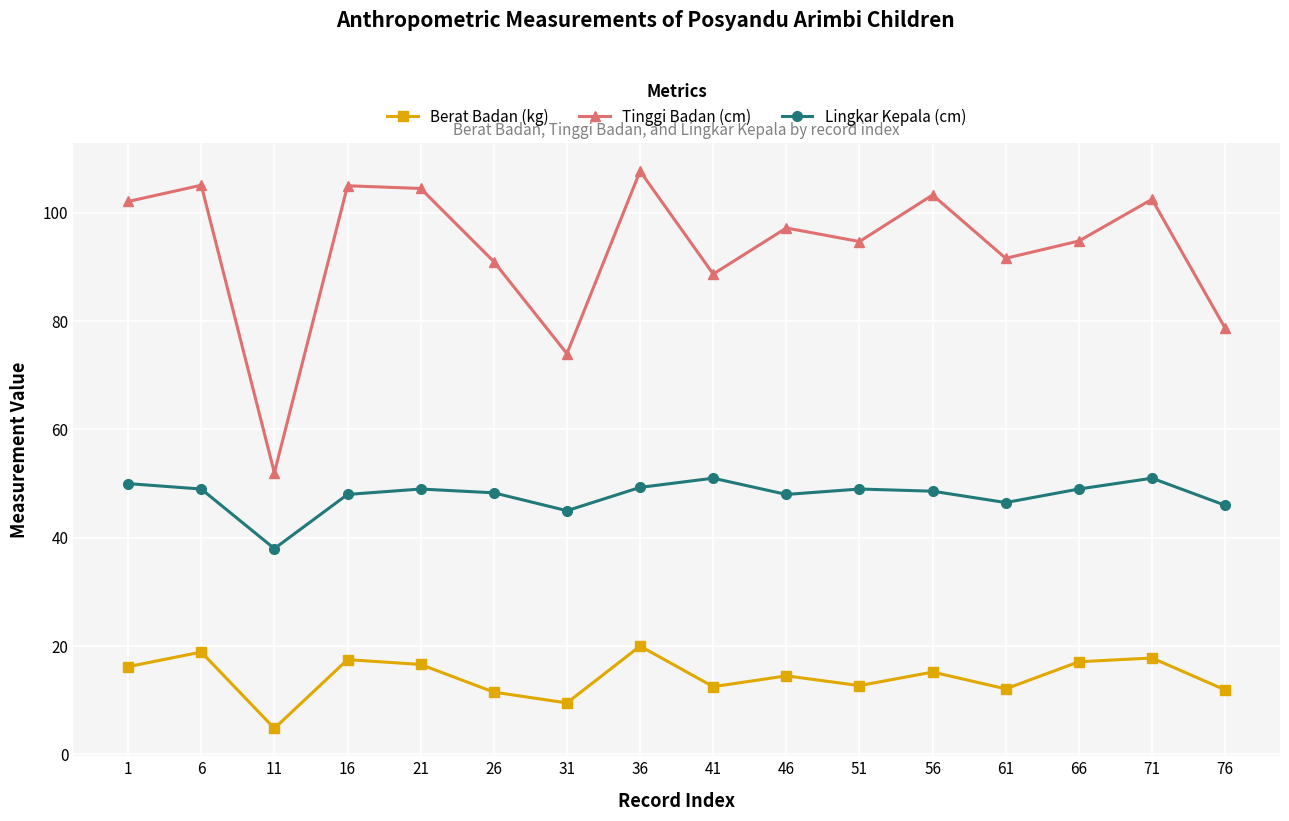

List the series in order of their peak value, lowest first.

Berat Badan (kg), Lingkar Kepala (cm), Tinggi Badan (cm)